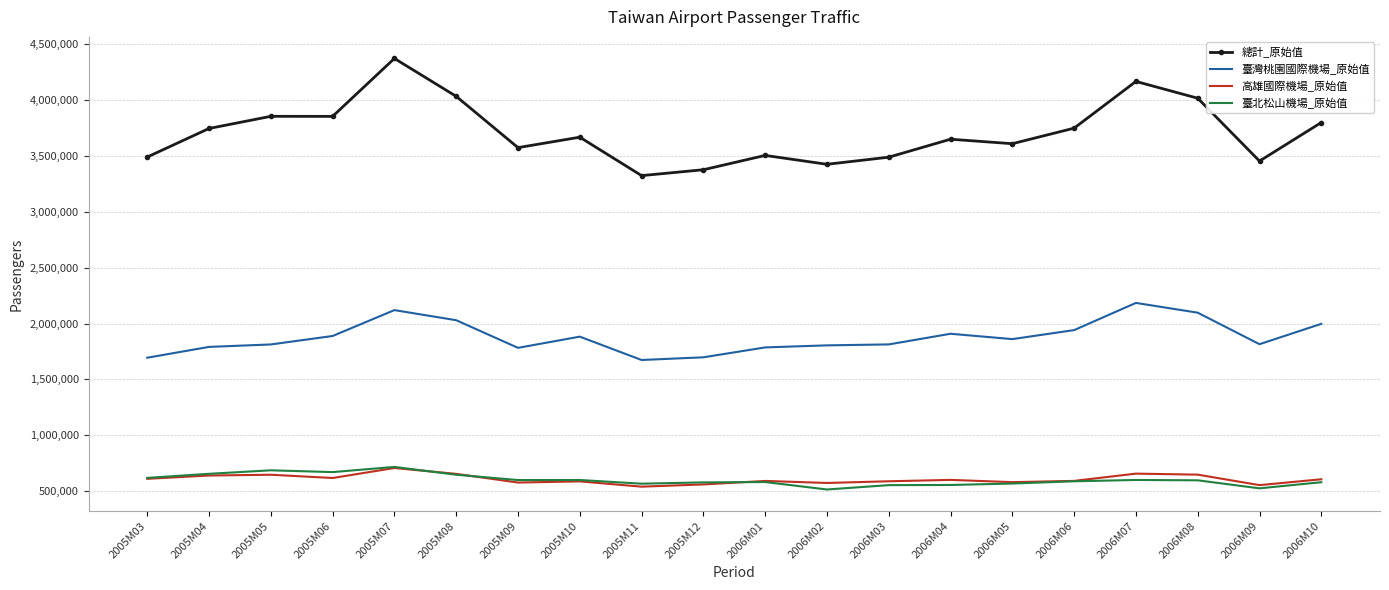

At which category does the chart reach its peak across all series?

2005M07